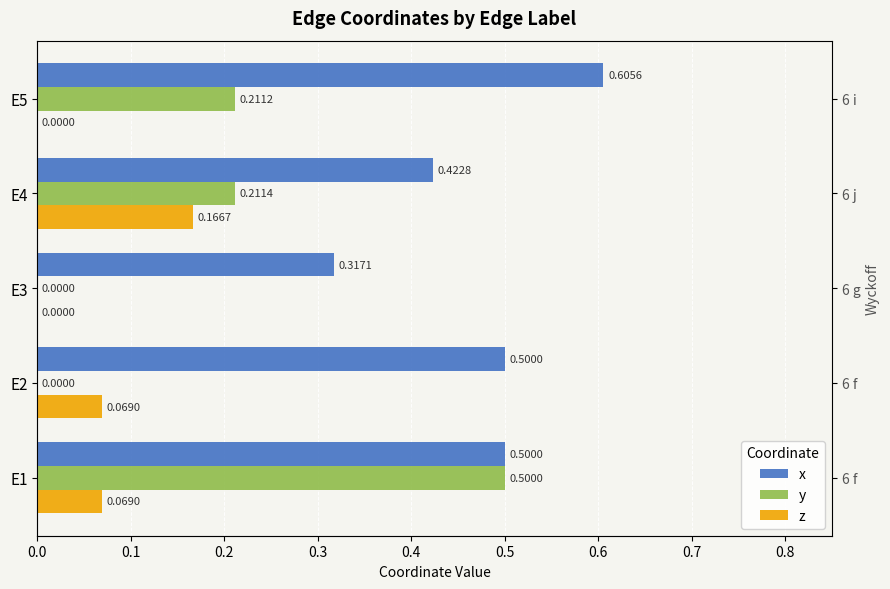

What is the value of the x bar at the 3rd from the left?

0.3